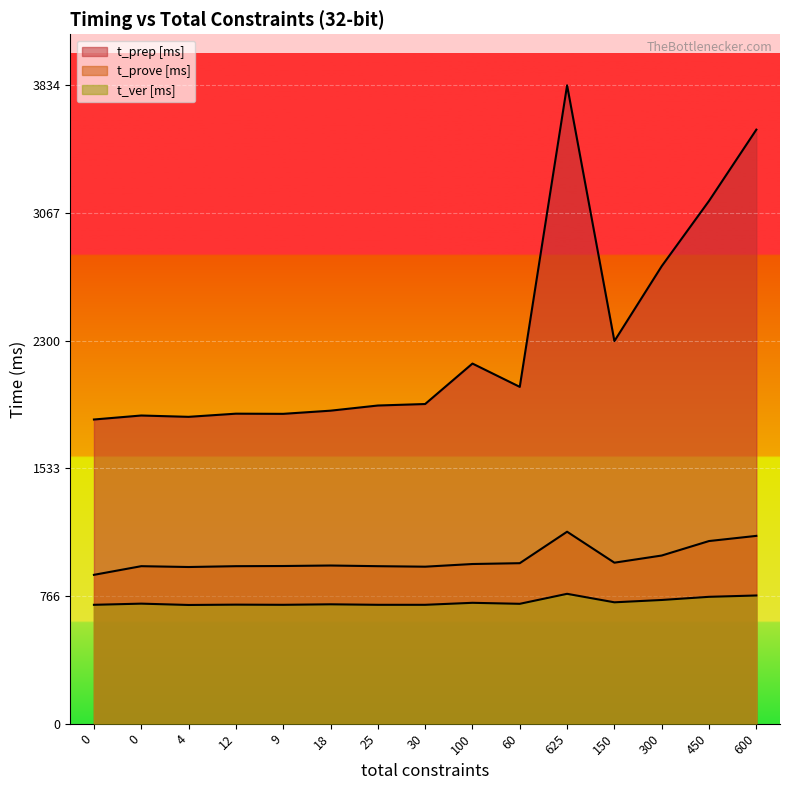

What is the approximate value of t_ver [ms] at 4?

713